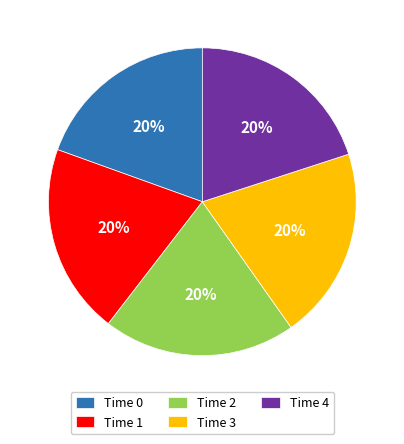

Combined, do Time 2 and Time 3 account for over 50%?

No